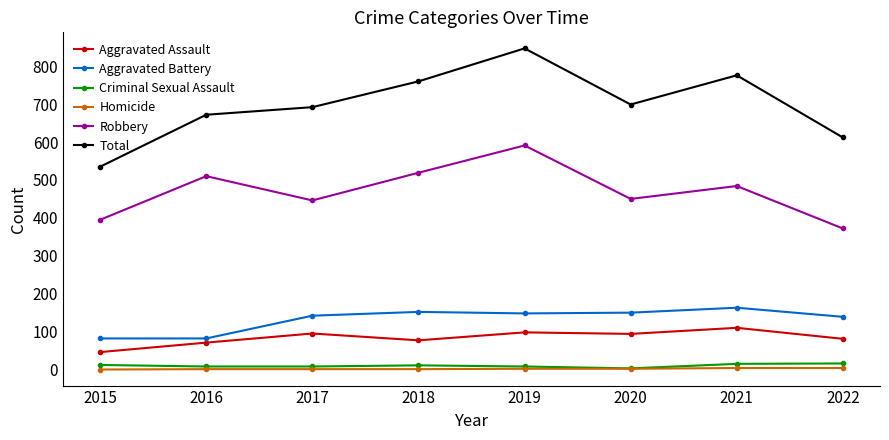

What is the maximum value for Aggravated Battery?

163